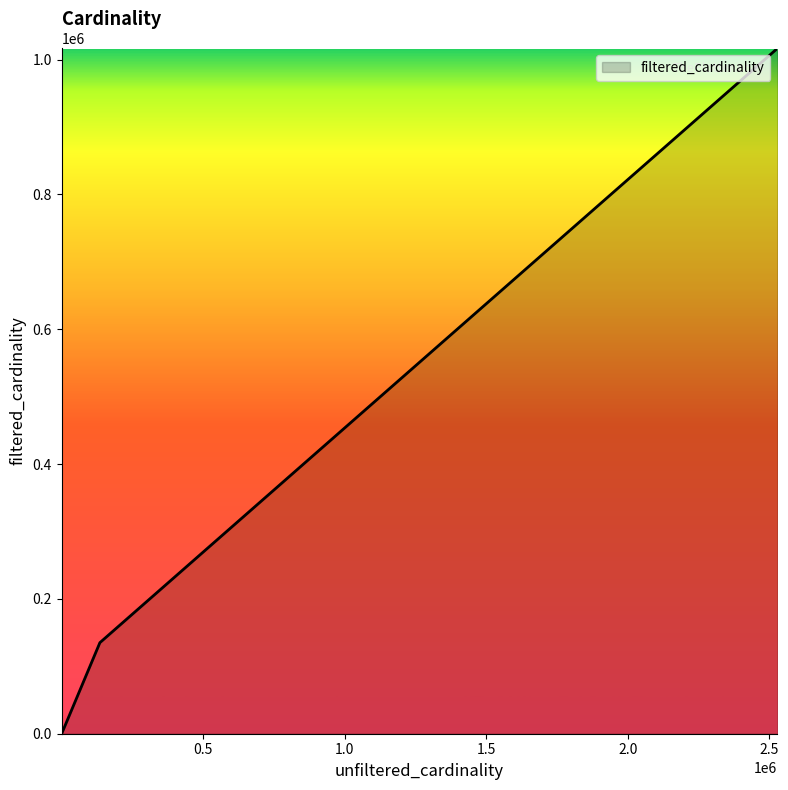

What is the difference between the maximum and minimum values?

1016459